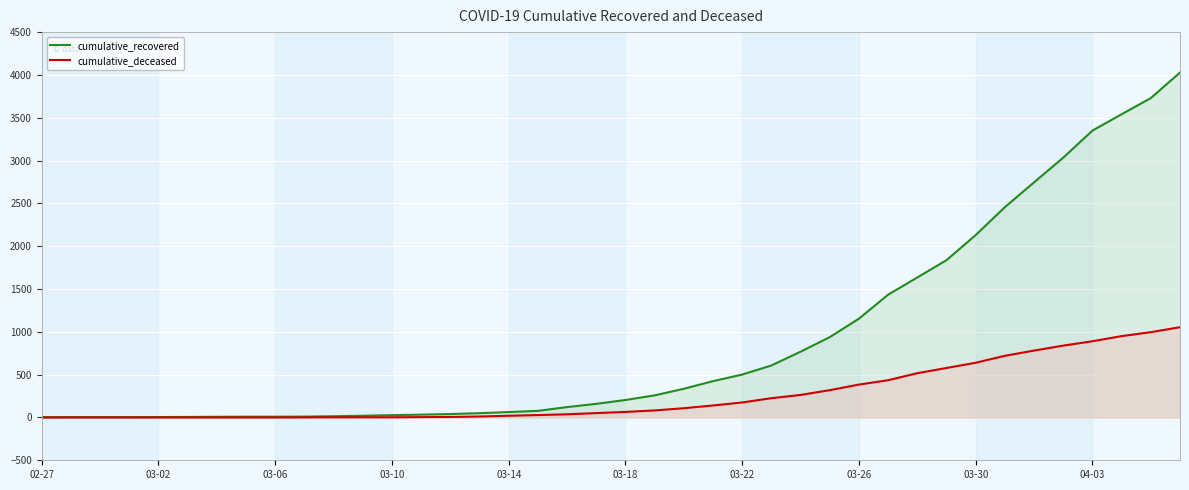

The value of cumulative_deceased at 02-27 is 546. True or false?

False